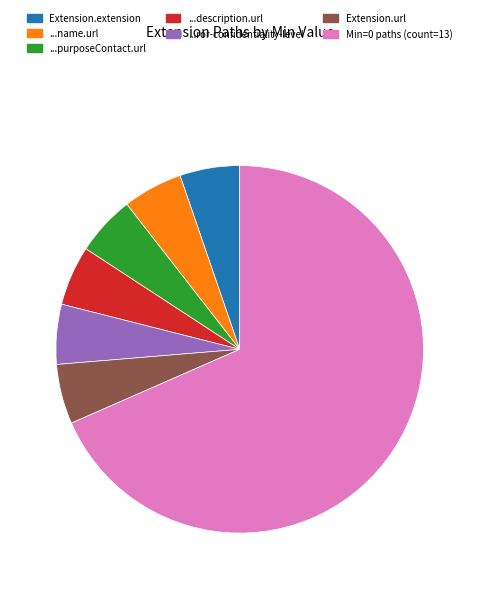

Does any single category account for the majority?

Yes